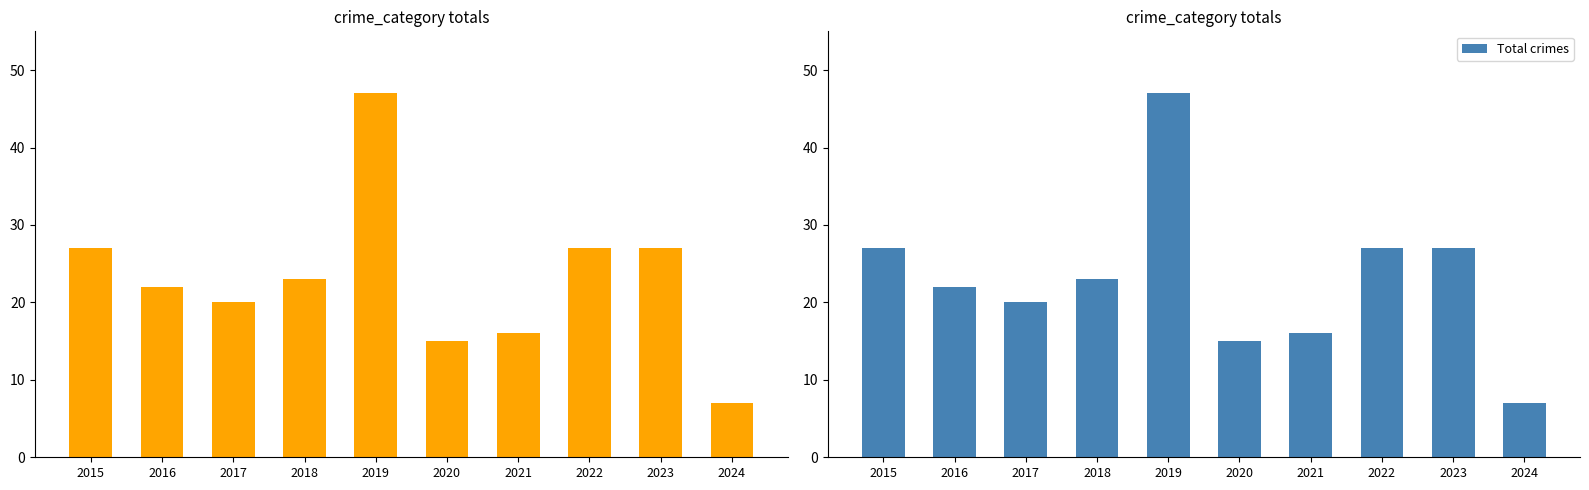

What is the value of the Total crimes bar at the 8th from the left?

27